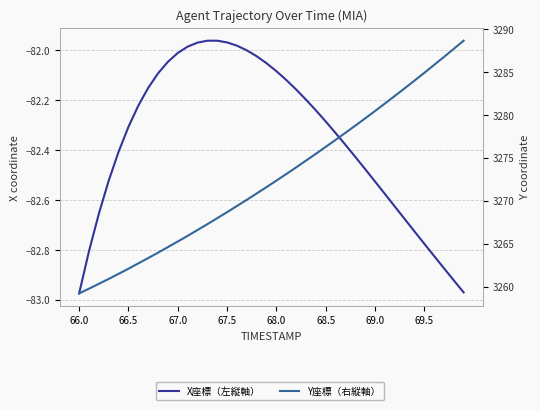

Is it true that Y座標（右縦軸） equals 5504.2 at 29?

False